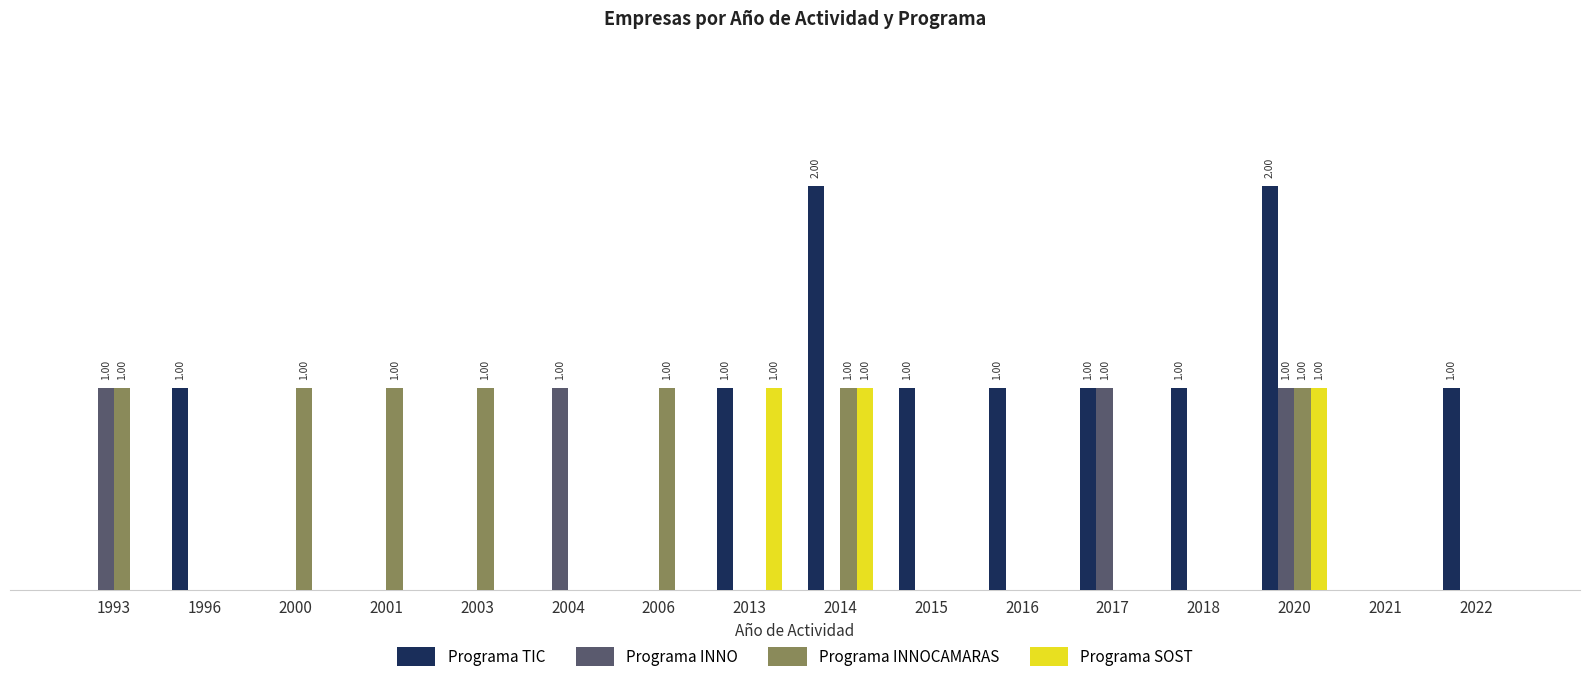

What is the spread (max minus min) of values at 2016?

1